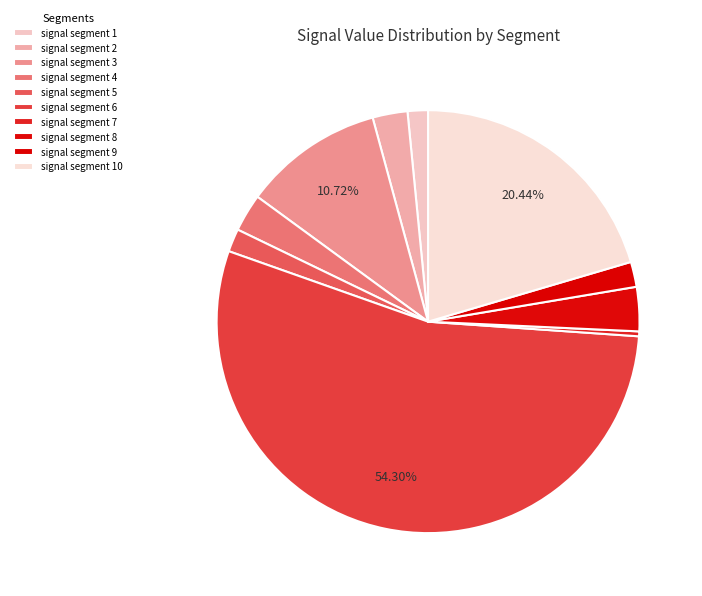

True or false: signal segment 3 accounts for 2% of the total.

False